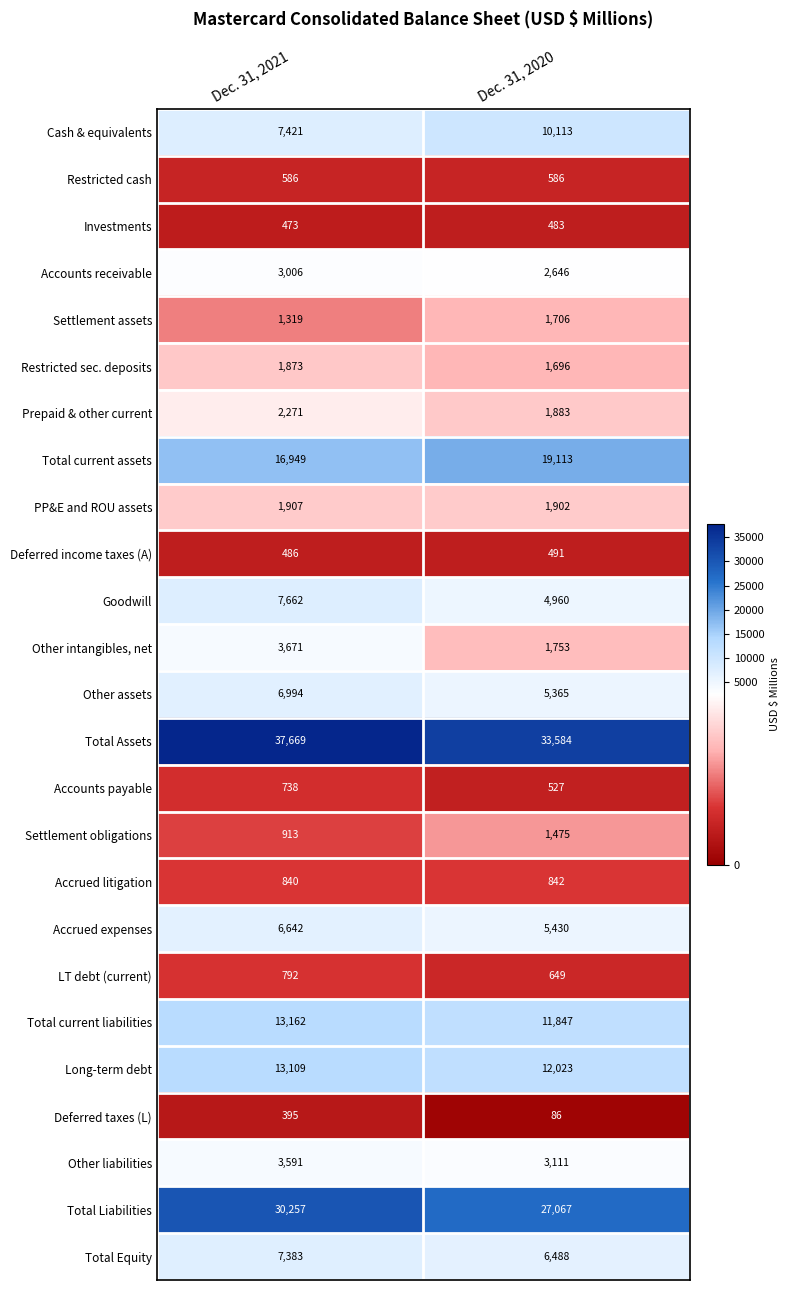

At which label is Deferred income taxes (A) closest to 488?

Dec. 31, 2021